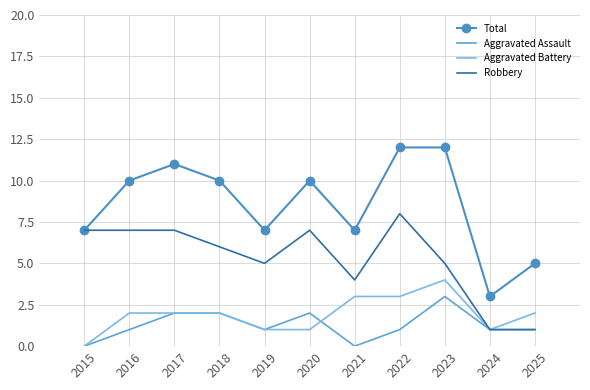

Count the Aggravated Battery values in the range 1 to 3.

9